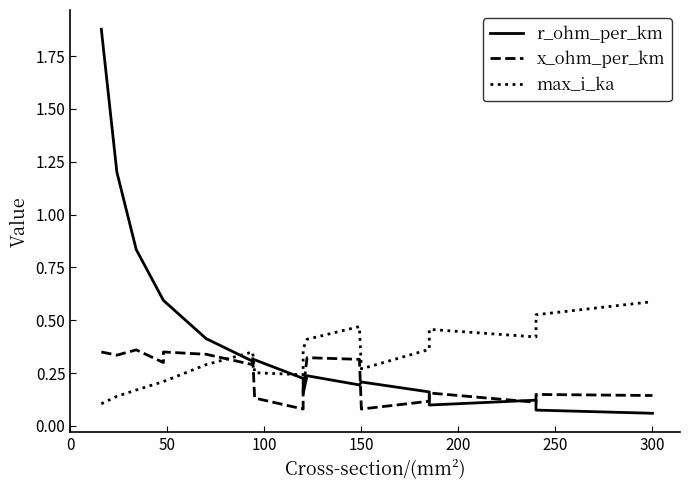

Which has a higher value, 11 or 50?

50